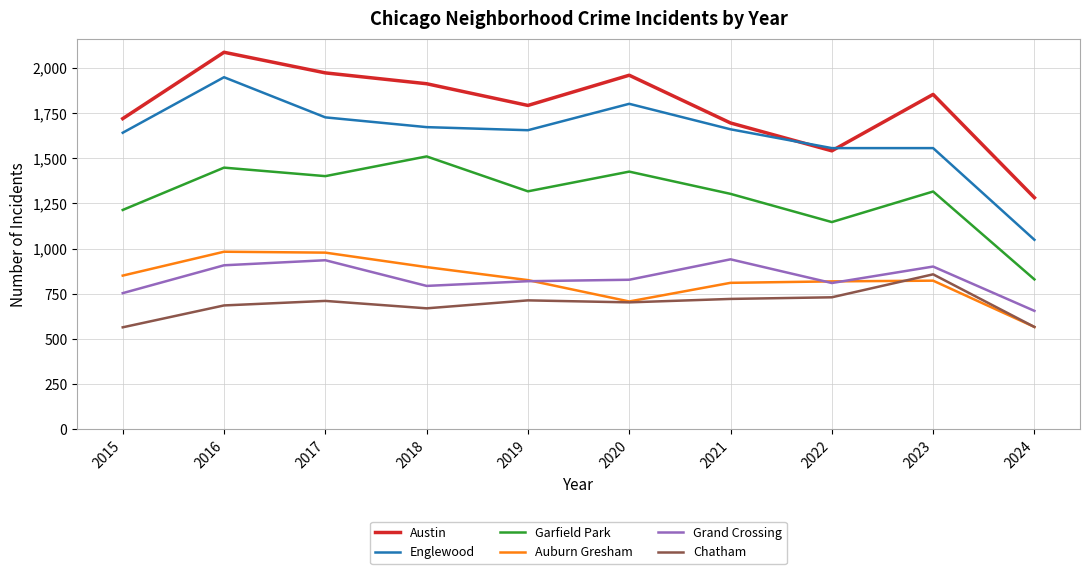

What is the smallest value displayed?

565